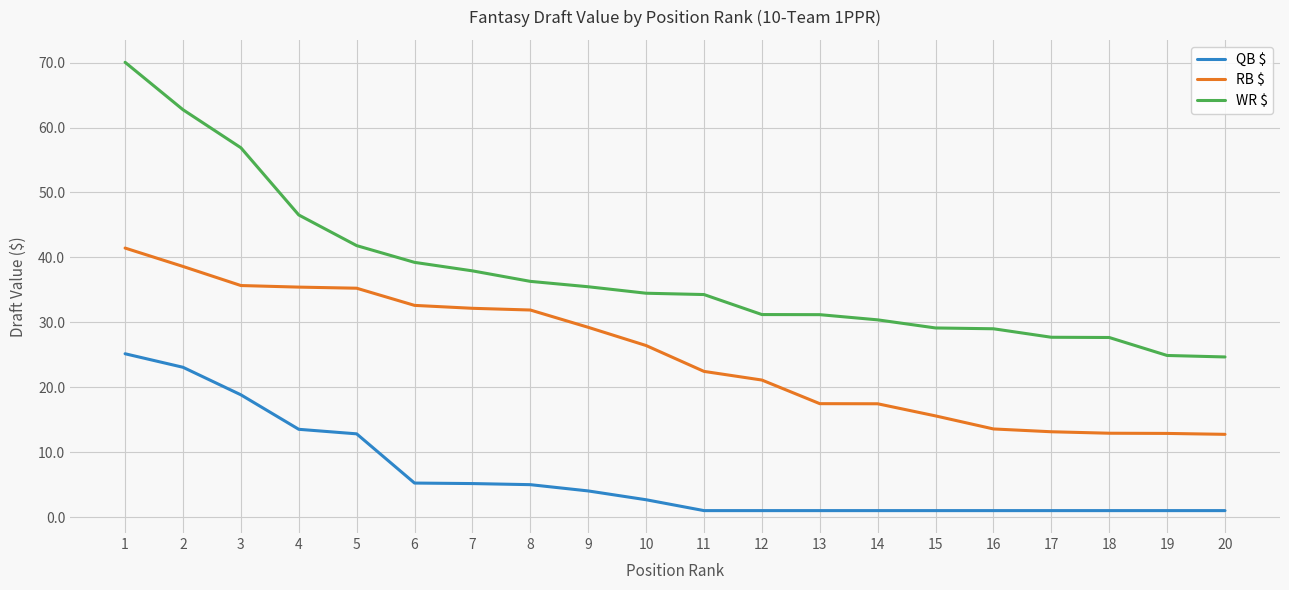

What is the difference between the maximum and minimum values in the RB $ series?

28.7